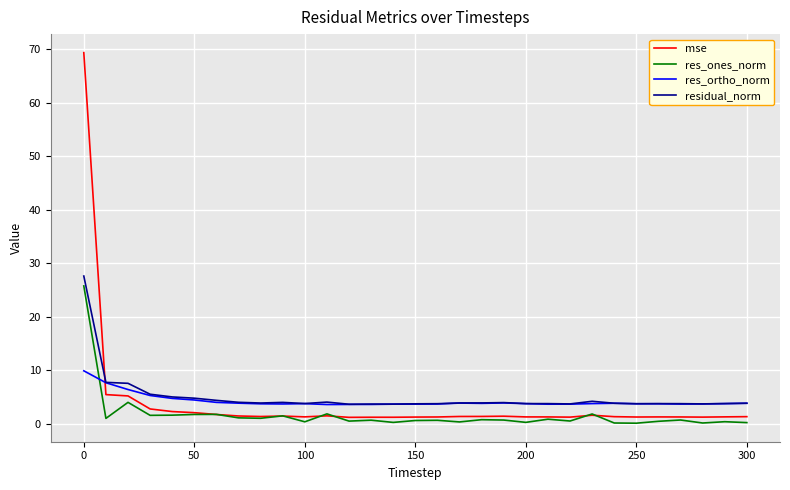

Which series ends up on top after the final intersection of residual_norm and mse?

residual_norm